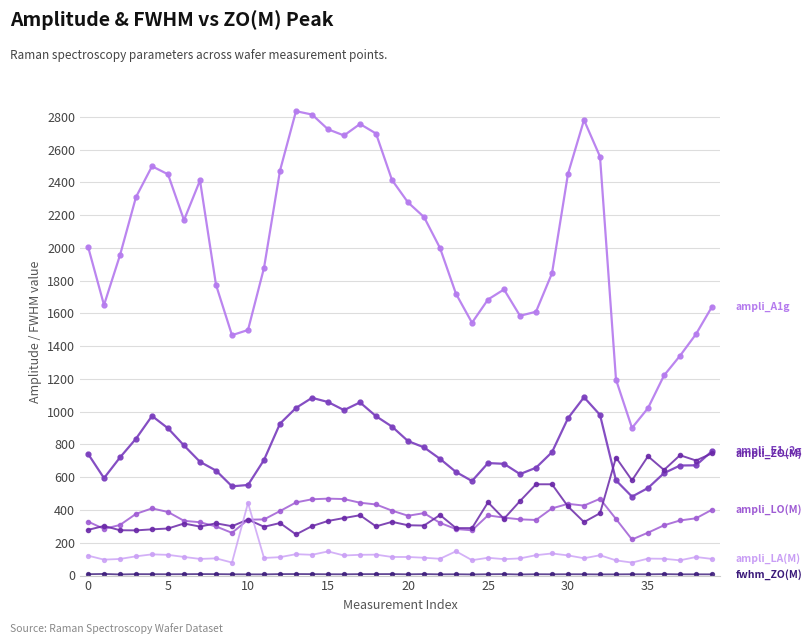

Which category has the highest value across all series?

13